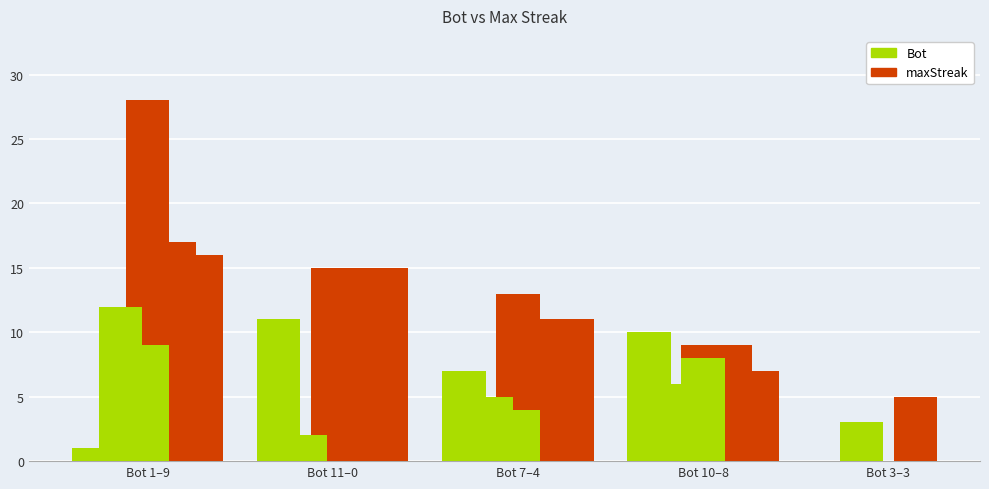

What is the sum of the Bot values at 12 and 2?

14